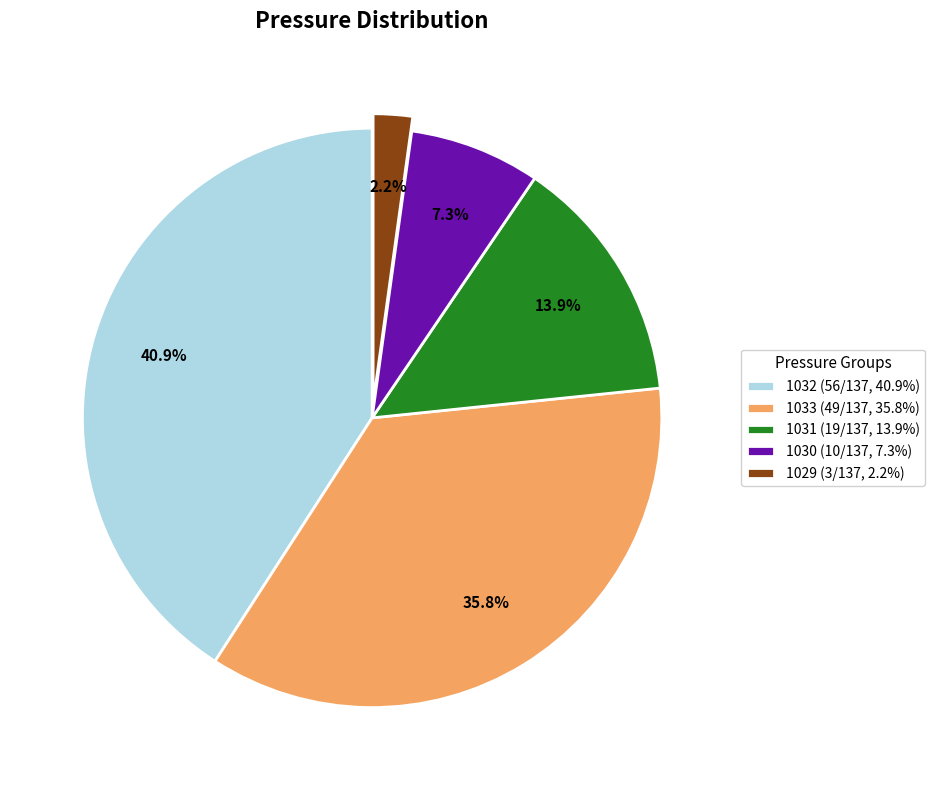

How many segments does this pie chart have?

5